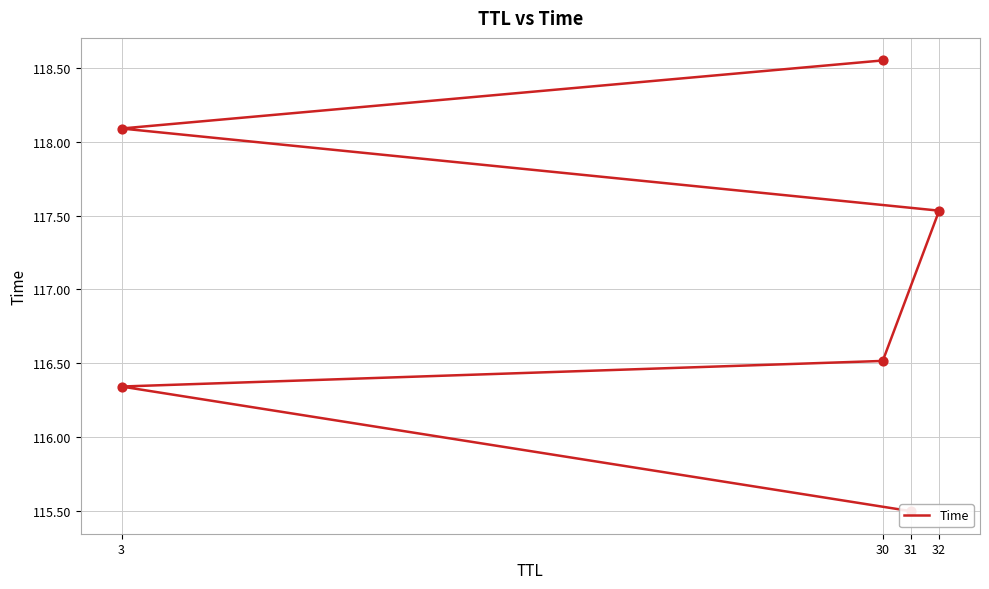

Approximately how many times larger is the value at 30 compared to 3?

1.0